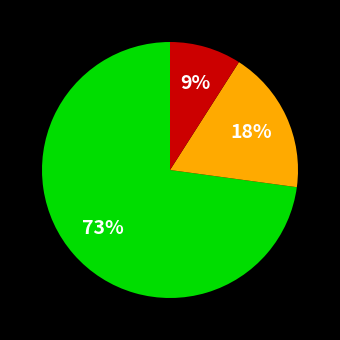

Count the number of slices in the pie.

3